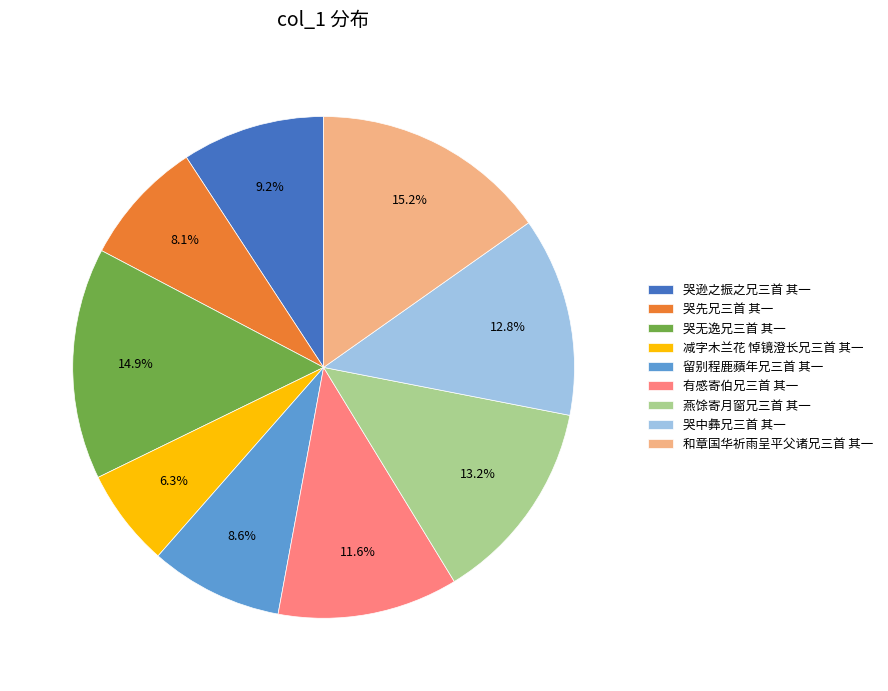

To the nearest percent, what is the combined percentage of 燕馀寄月窗兄三首 其一 and 哭中彝兄三首 其一?

26%